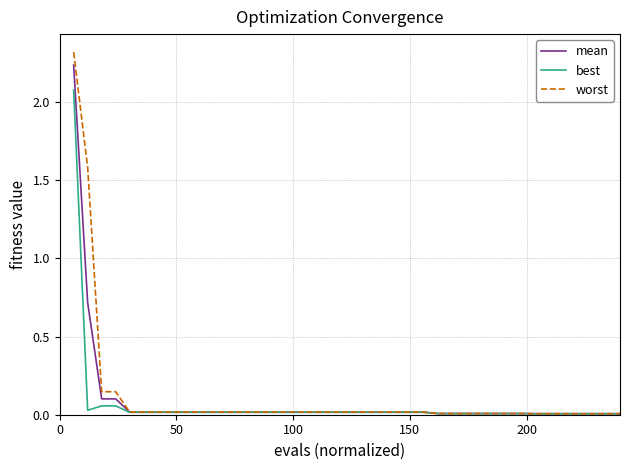

What are all the series names shown in the legend?

mean, best, worst